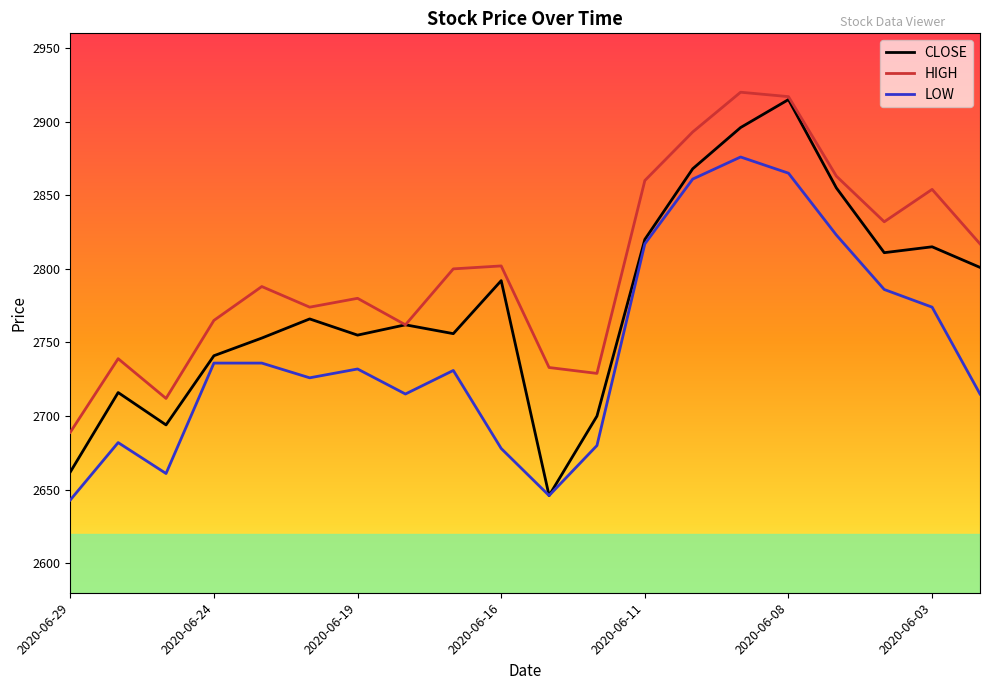

Rank the series by their average value, from highest to lowest.

HIGH, CLOSE, LOW